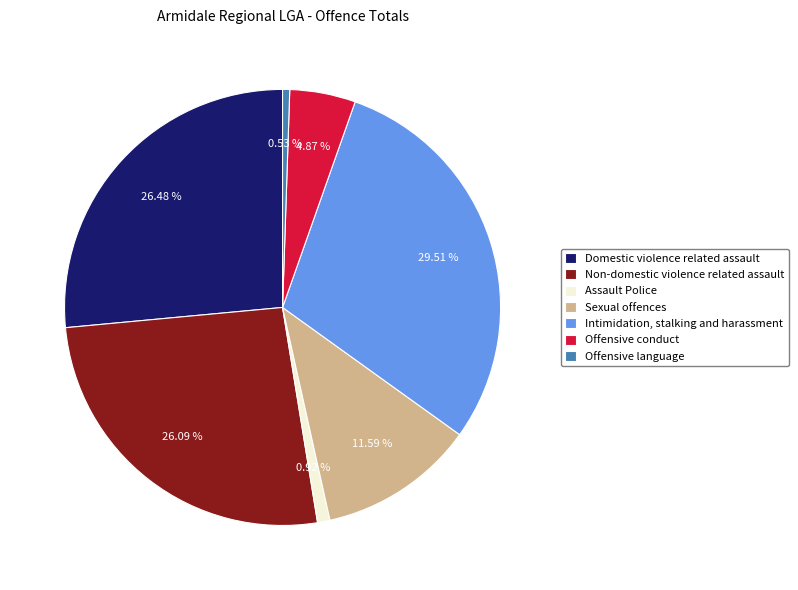

What percentage is the Intimidation, stalking and harassment slice, to the nearest percent?

30%